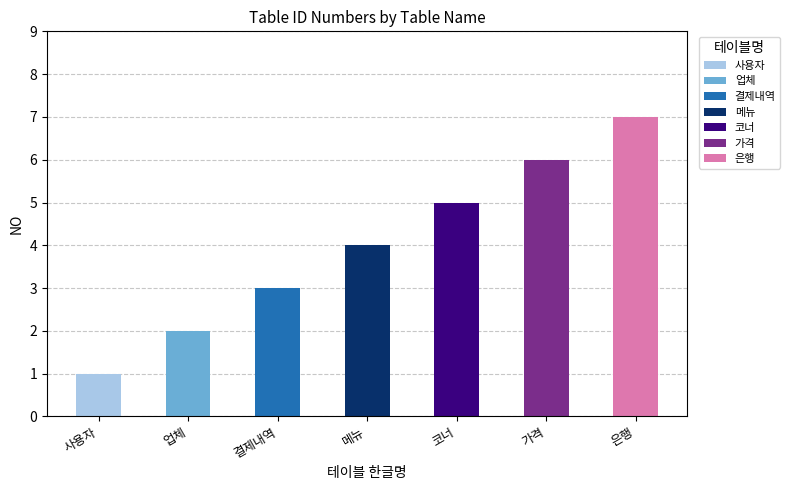

What is the greatest value displayed?

7